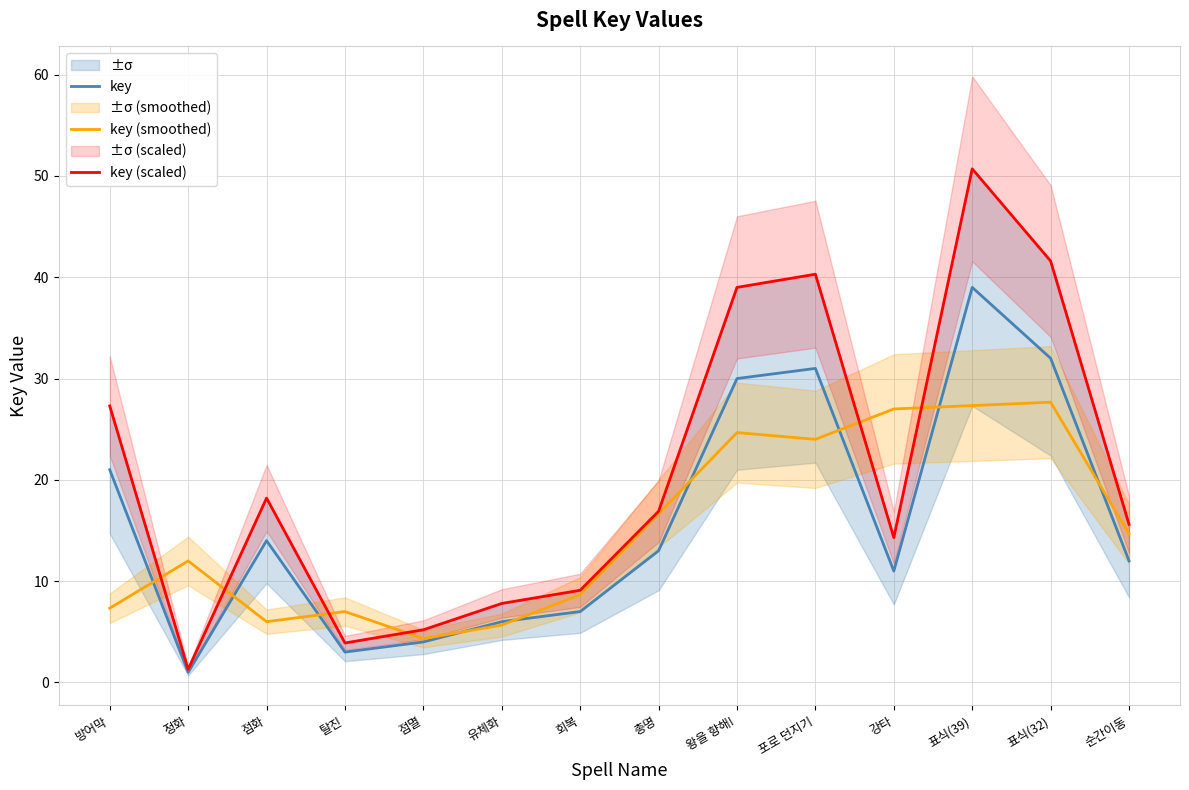

The key (scaled) series shows 0.3 at 정화. True or false?

False